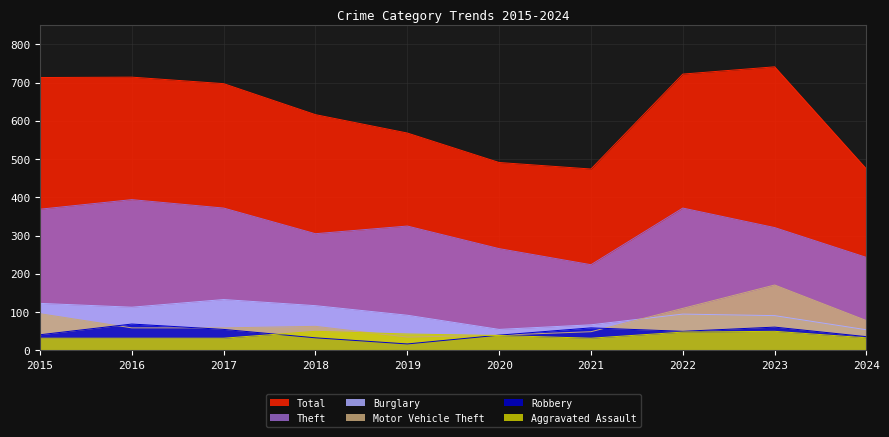

Where is the first local maximum for Total?

2016